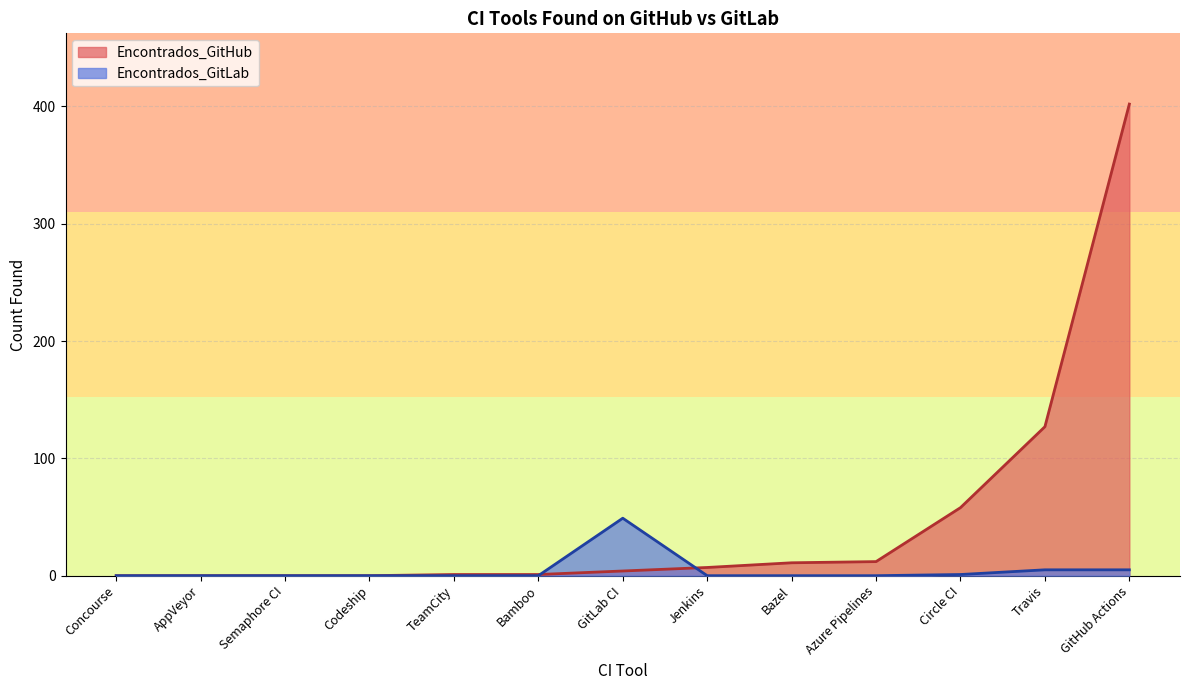

True or false: Encontrados_GitLab and Encontrados_GitHub intersect in this chart.

True